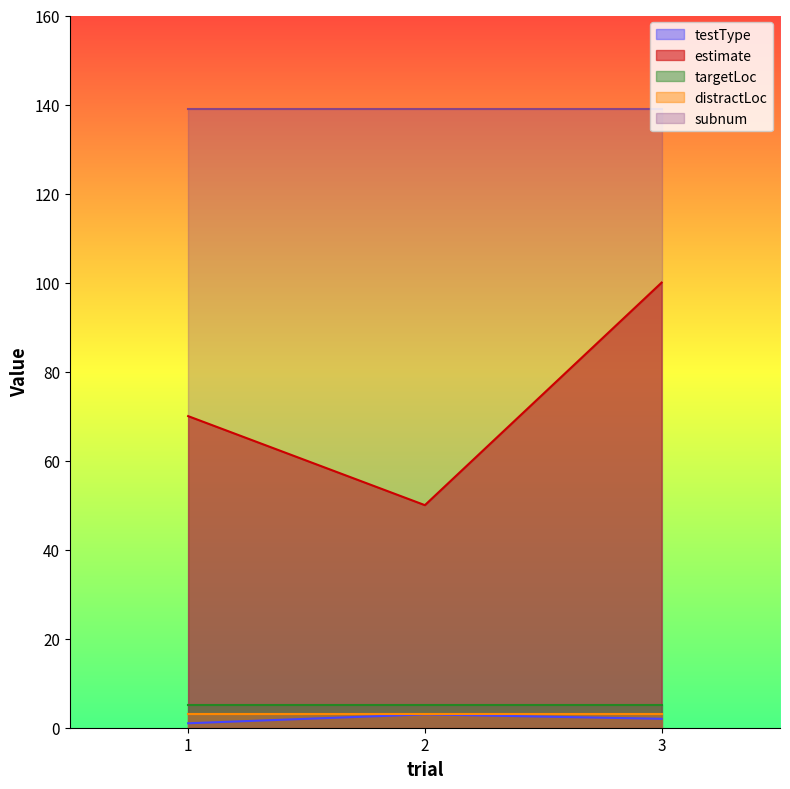

Which series has the largest range (max minus min)?

estimate